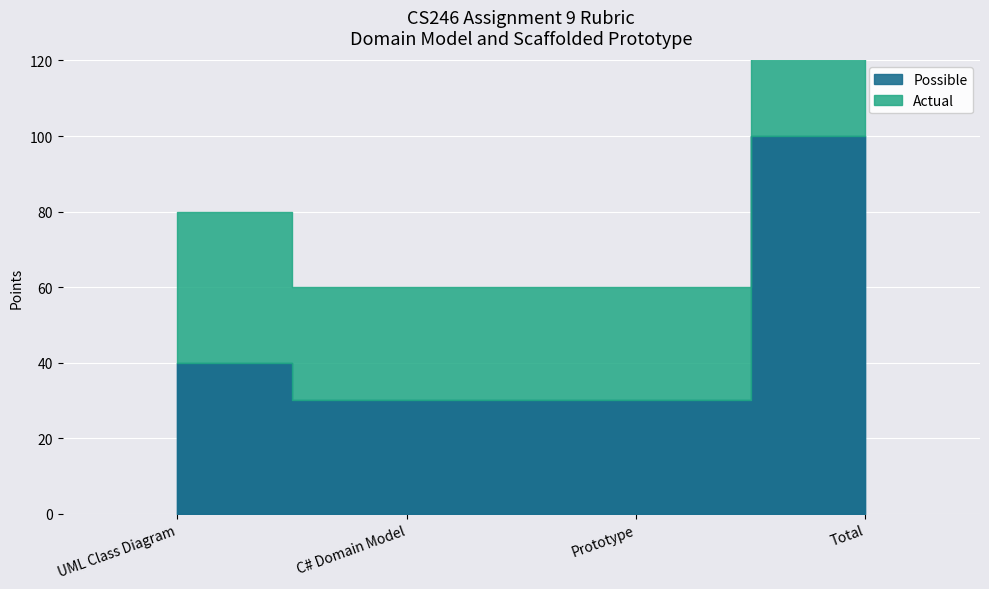

Which series has the largest total across all categories?

Possible